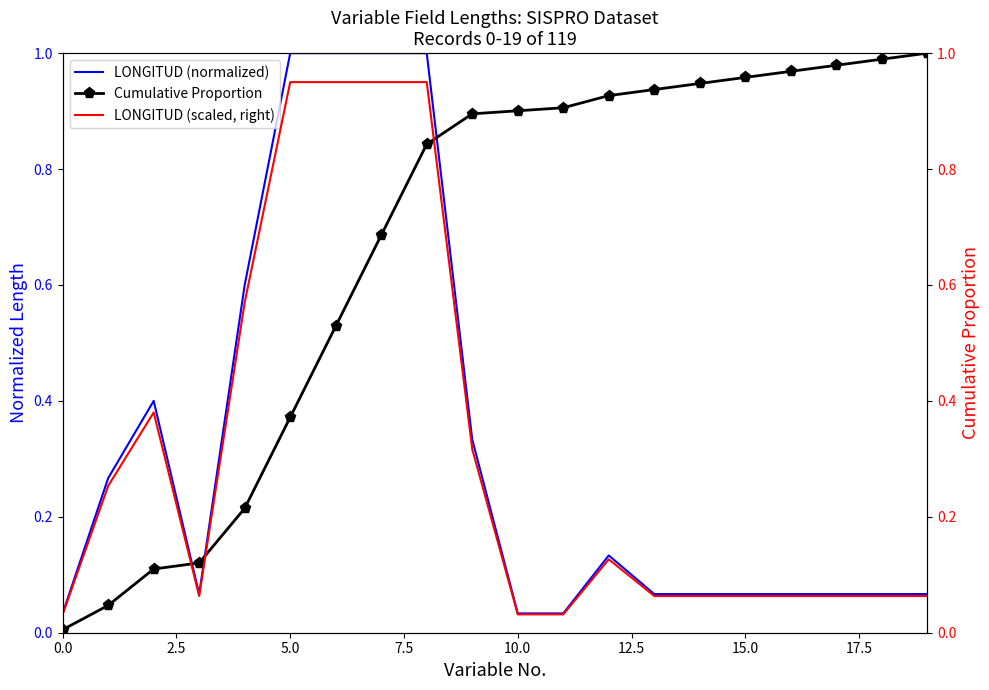

What is the maximum value for LONGITUD (normalized)?

1.0